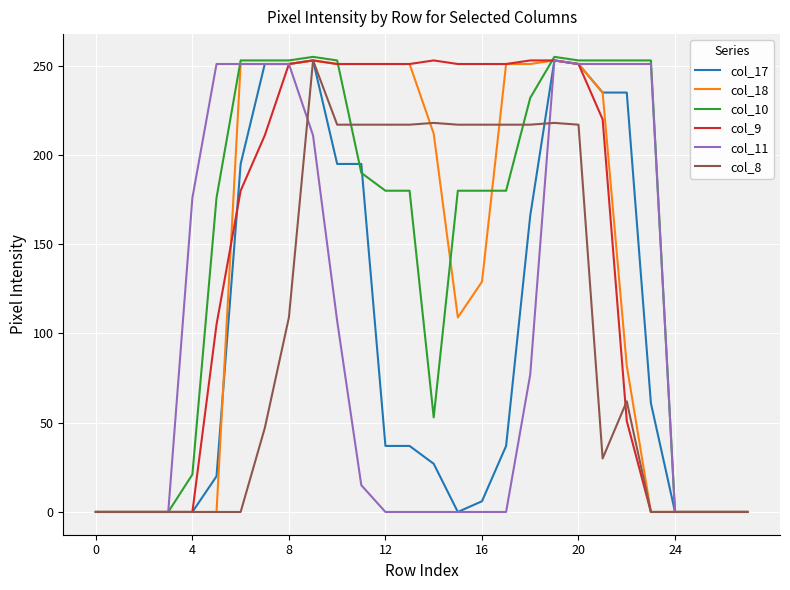

What is the highest value of the col_9 series?

253